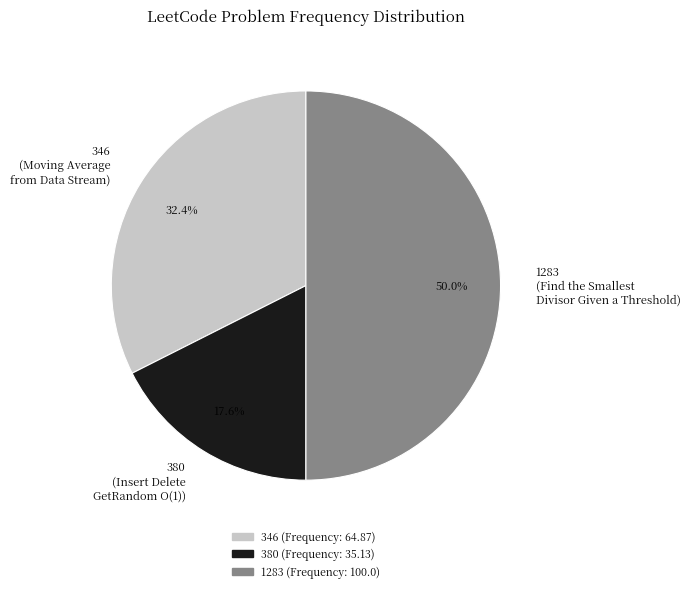

Is the sum of 346 and 1283 greater than half?

Yes